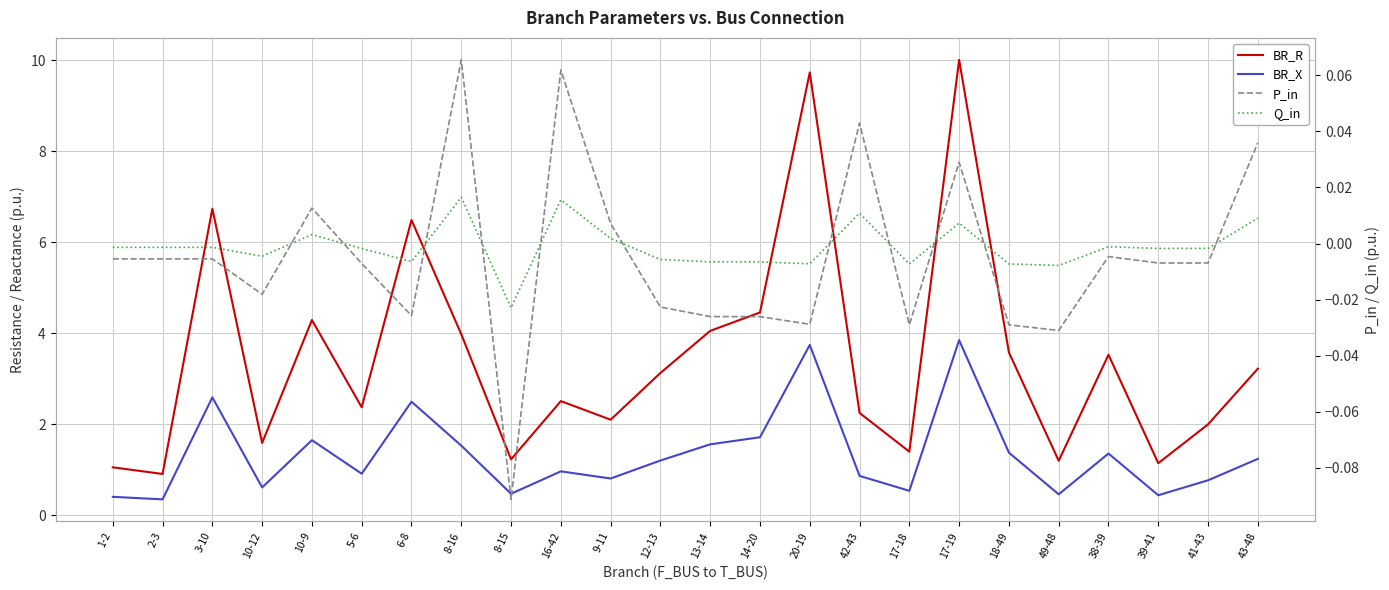

What is the label of the 17th point from the right?

8-16